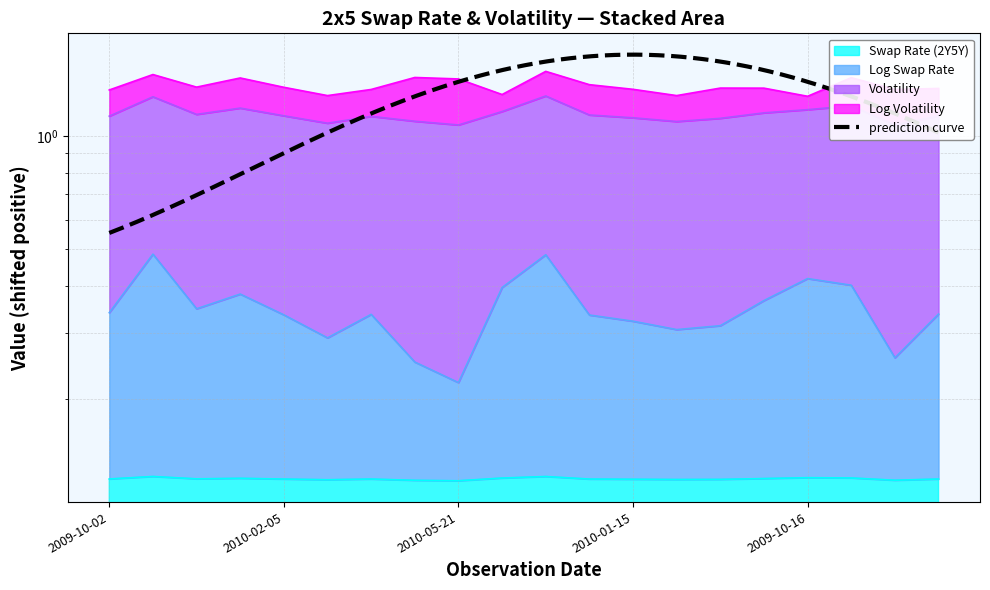

At which category is the sum across all series the highest?

2009-10-30